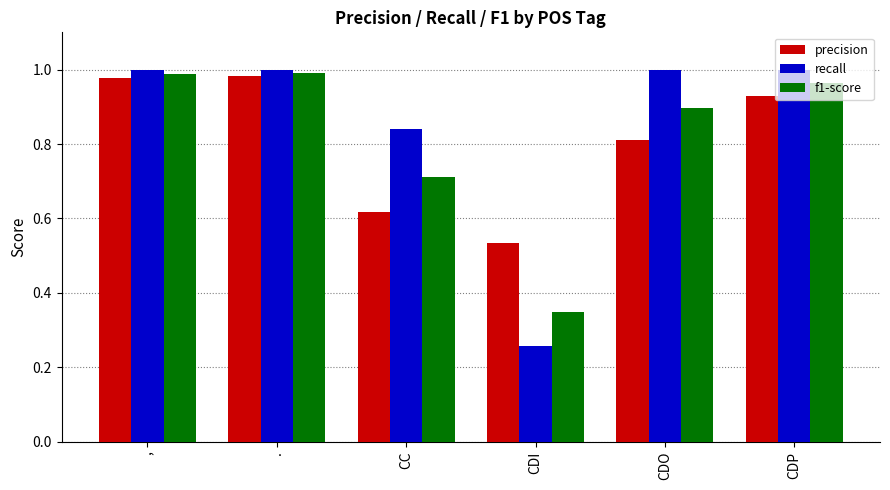

Rank the series at CC from highest to lowest value.

recall, f1-score, precision